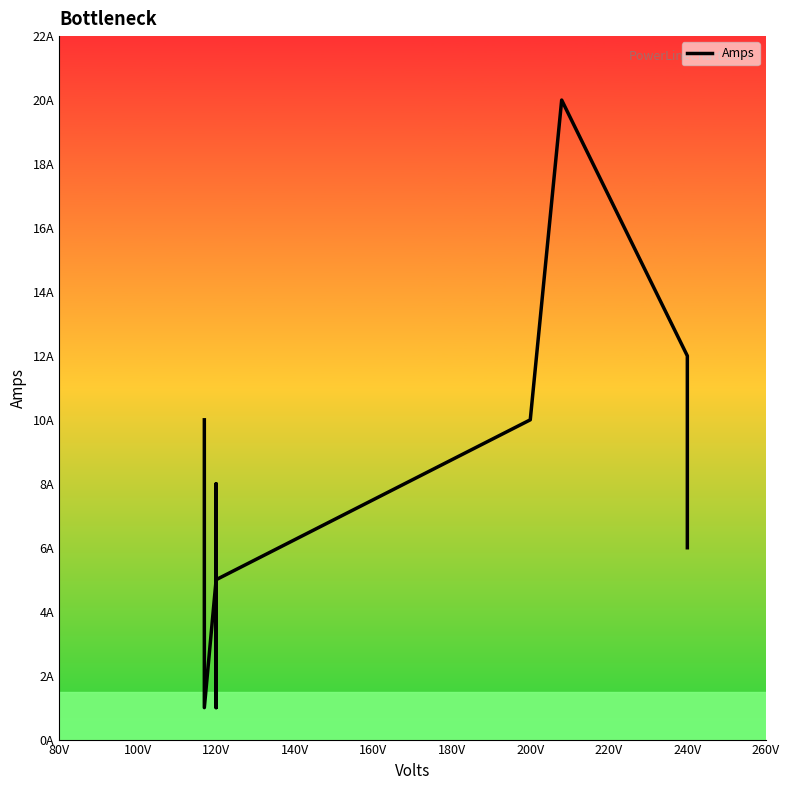

Count the number of values greater than 5.

6